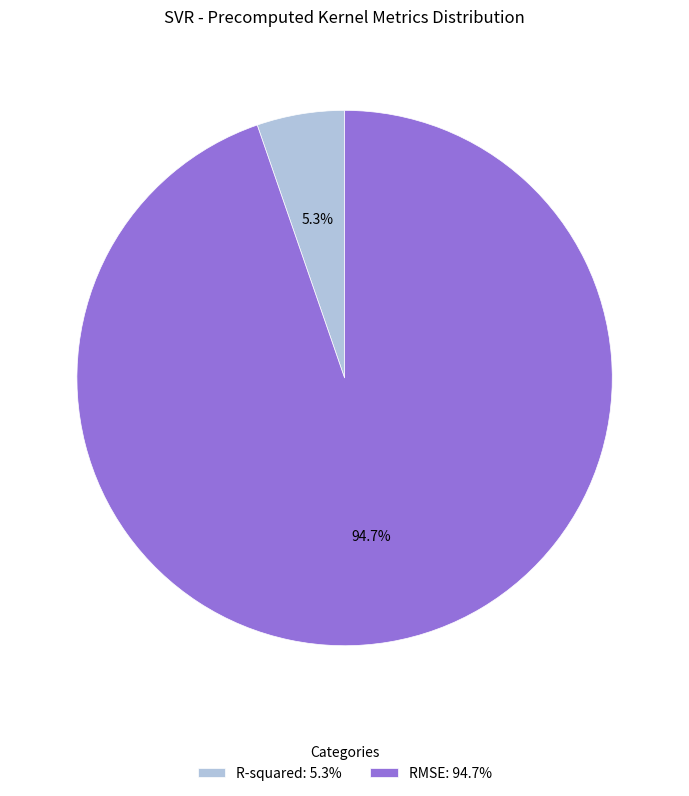

Rank the categories by value from lowest to highest.

R-squared, RMSE